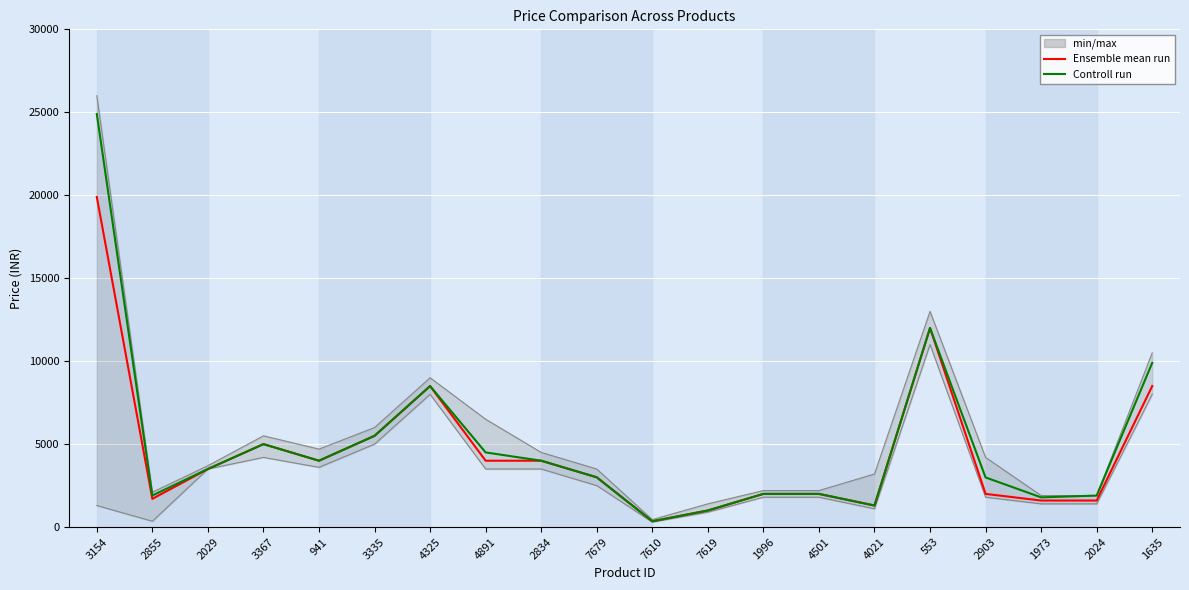

Which has a higher value, 2855 or 941?

941